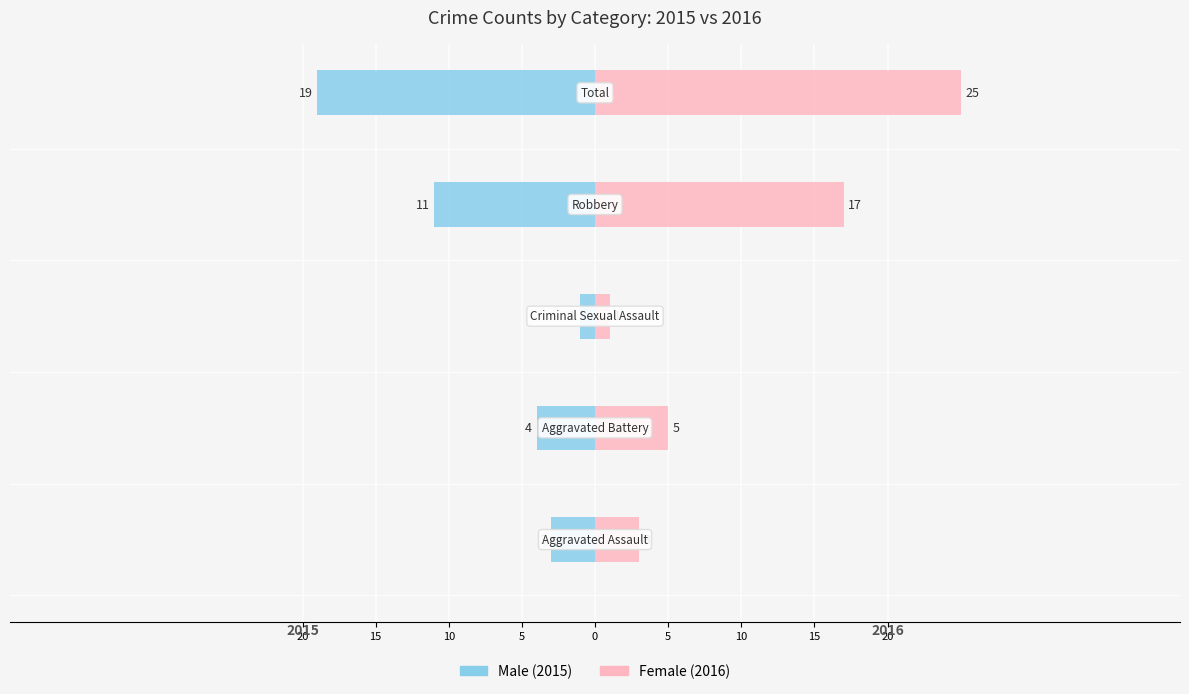

What is the average value of the Male series?

-8